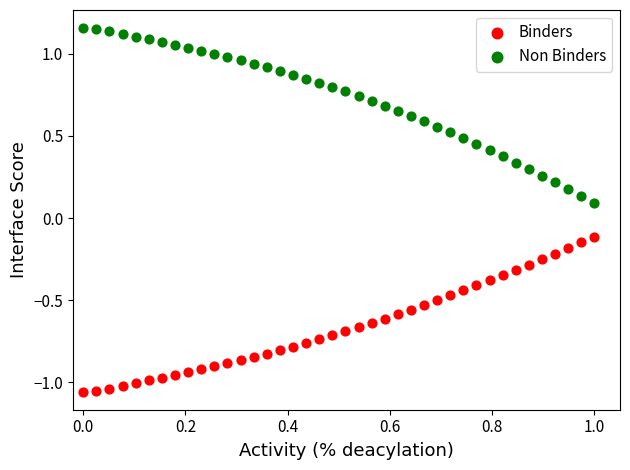

Which series contains the lowest Y value?

Binders